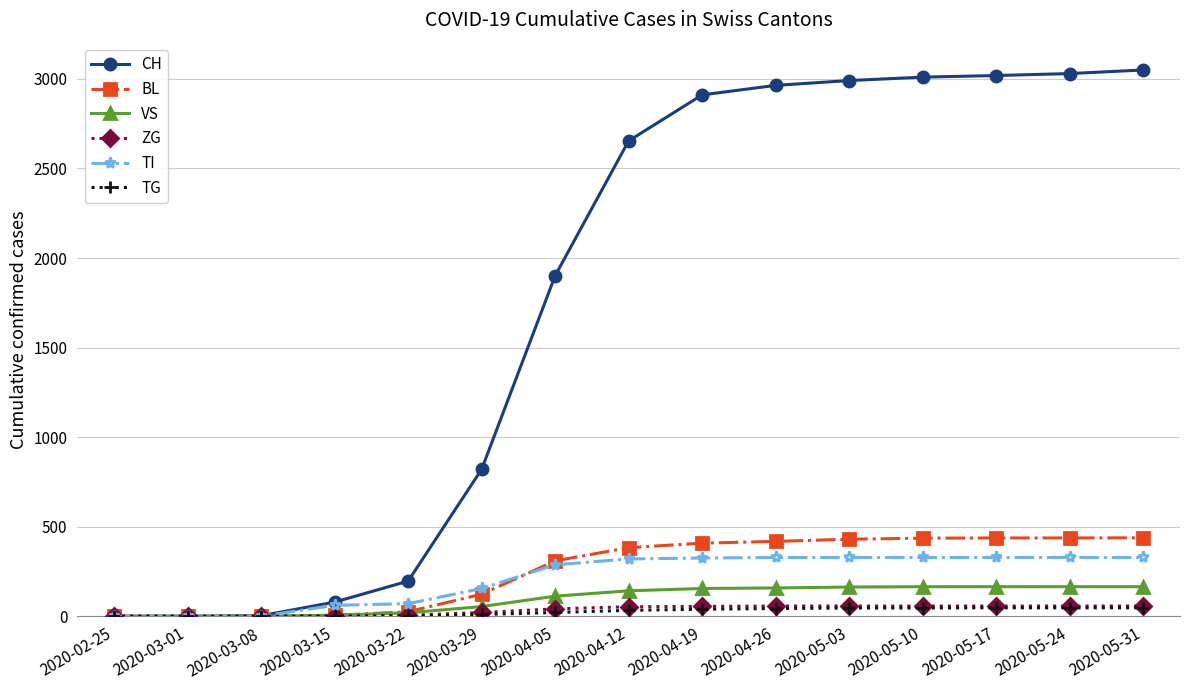

What is the spread (max minus min) of values at 2020-05-24?

2983